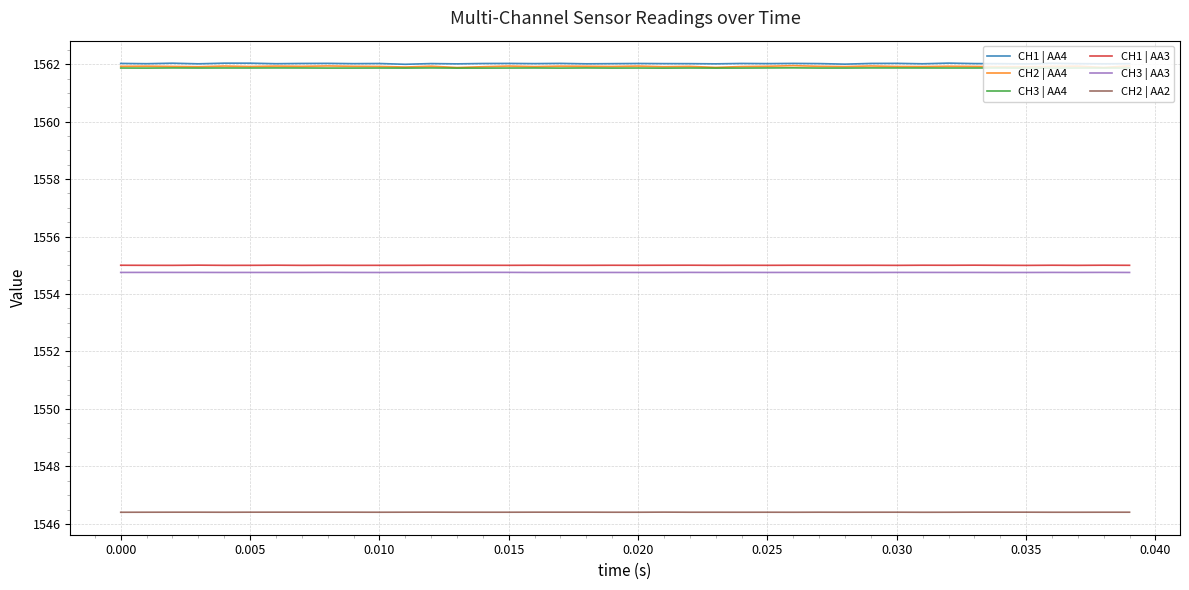

True or false: CH2 | AA2 and CH3 | AA3 intersect in this chart.

False